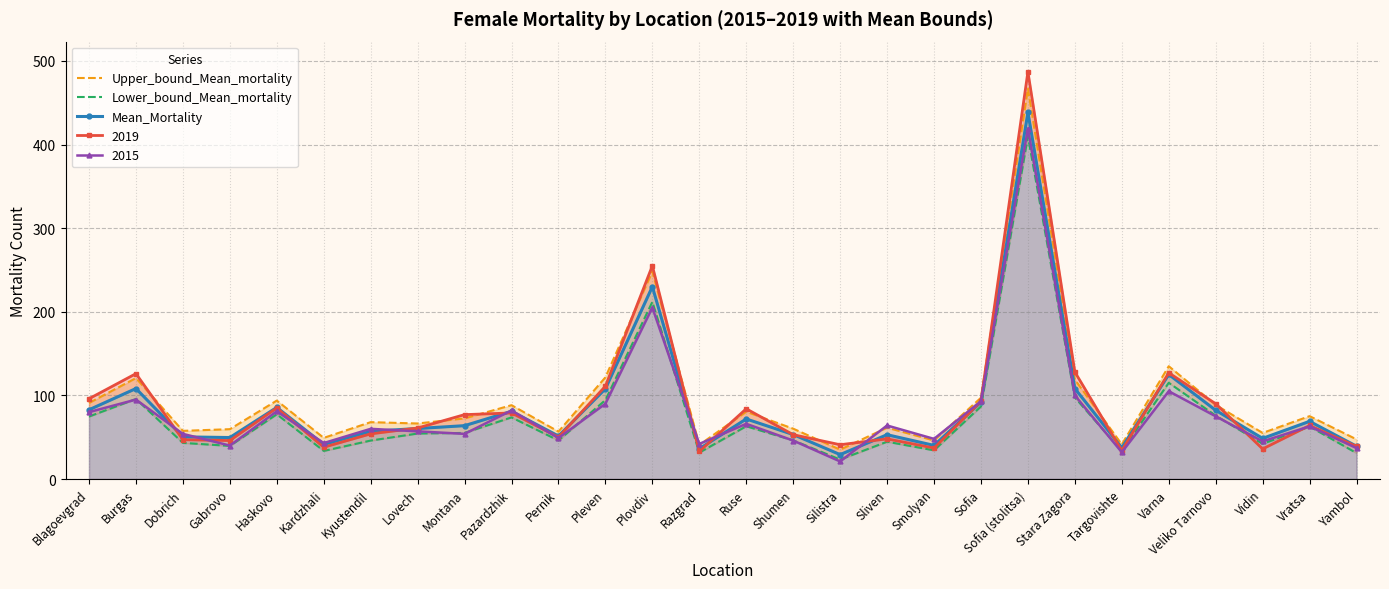

The value of Upper_bound_Mean_mortality at Silistra is 12.8. True or false?

False